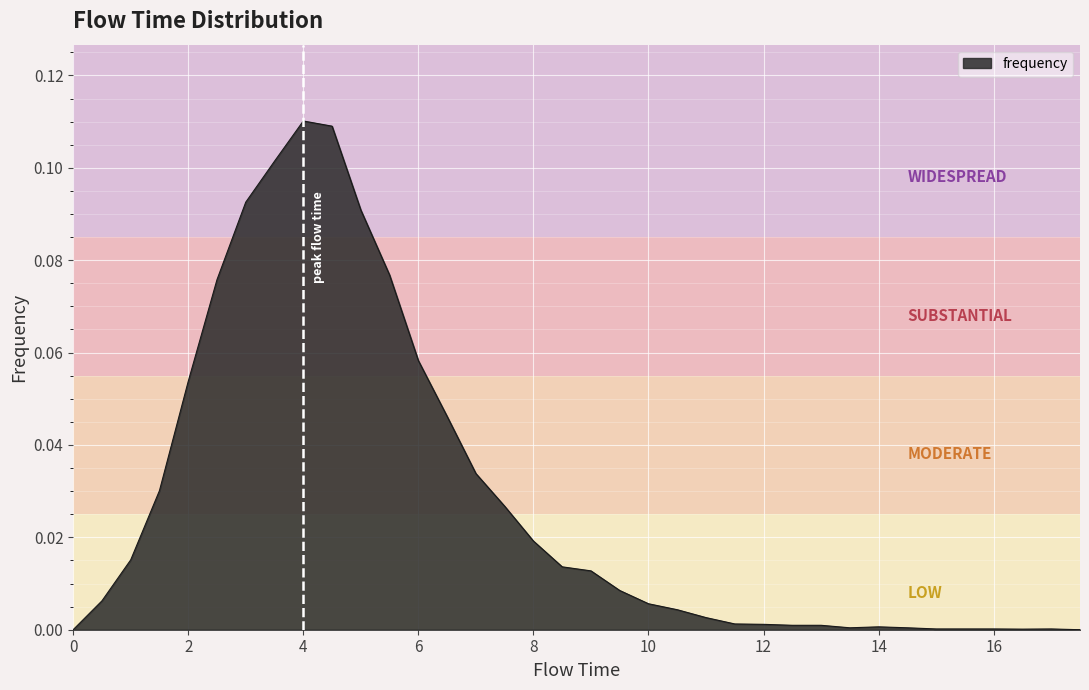

How many lines are shown in the chart?

1